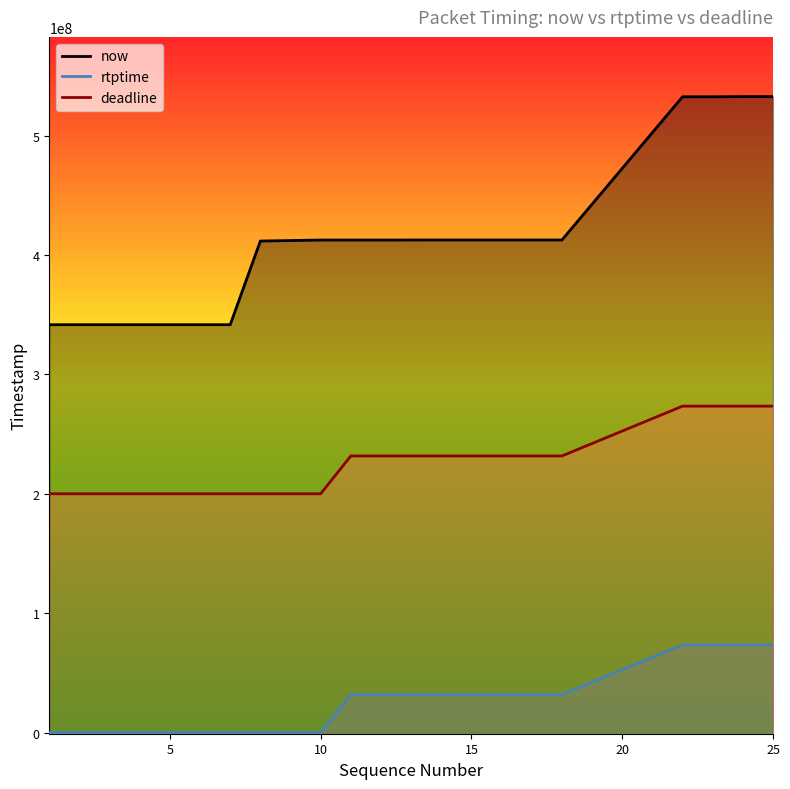

What is the maximum value shown in the chart?

532726556